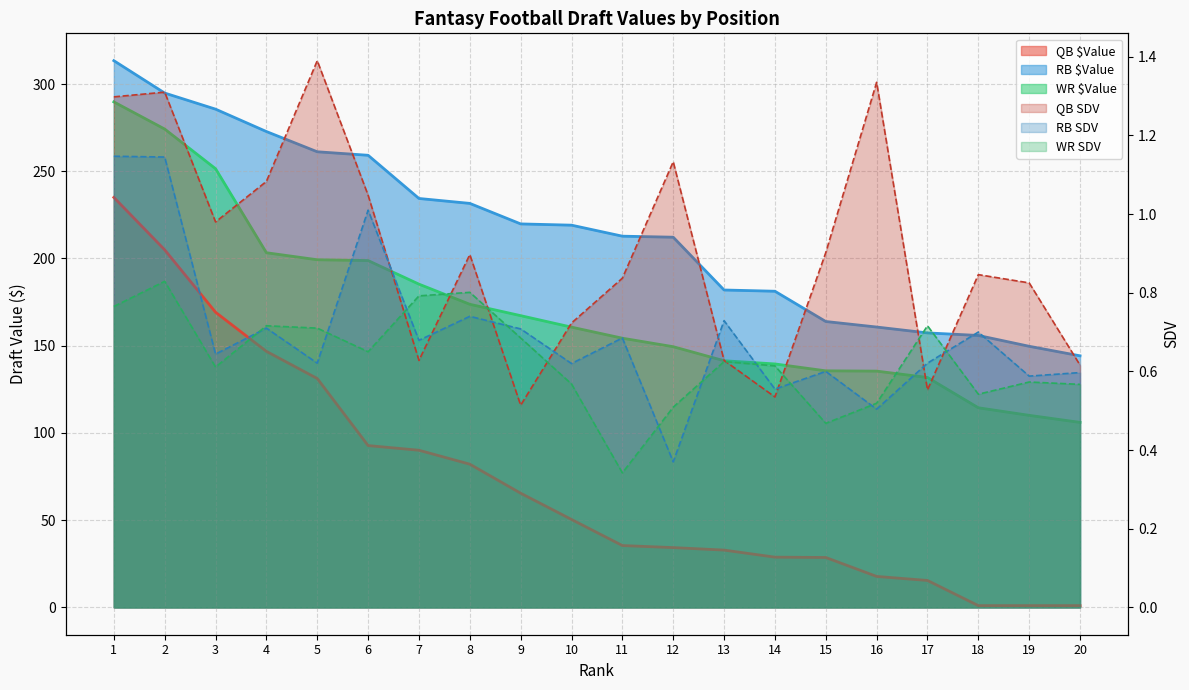

How many lines are shown in the chart?

6